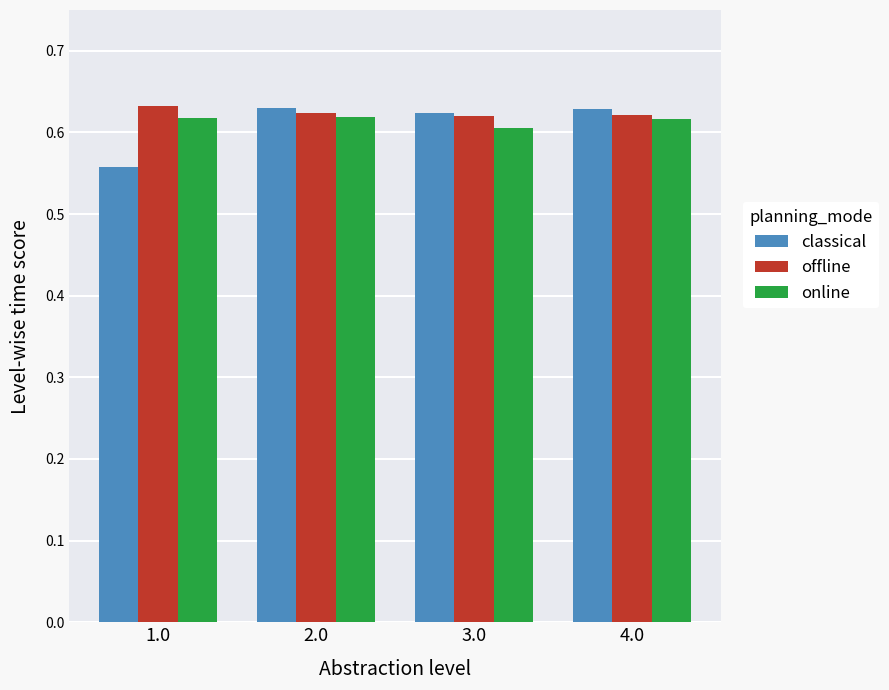

At which category does the chart reach its minimum across all series?

1.0